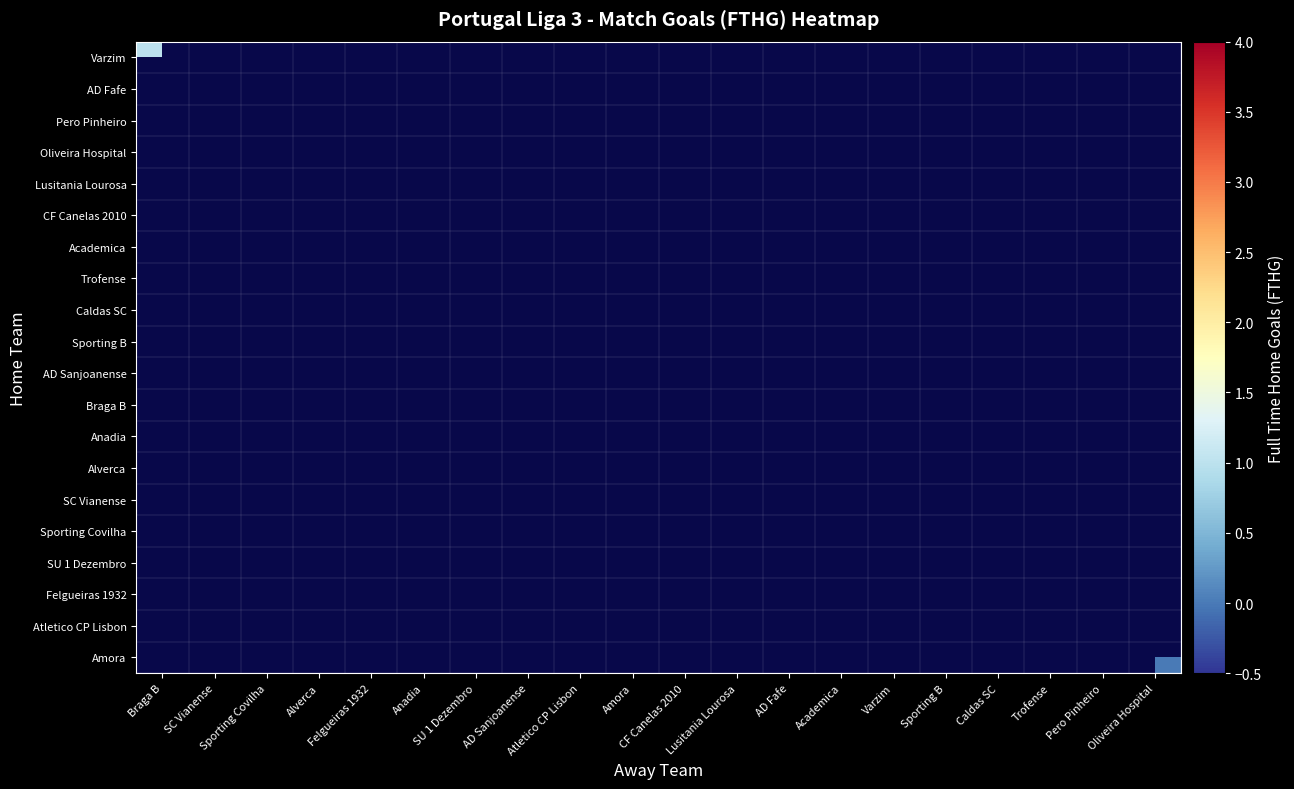

Which category has the highest value across all series?

Sporting Covilha